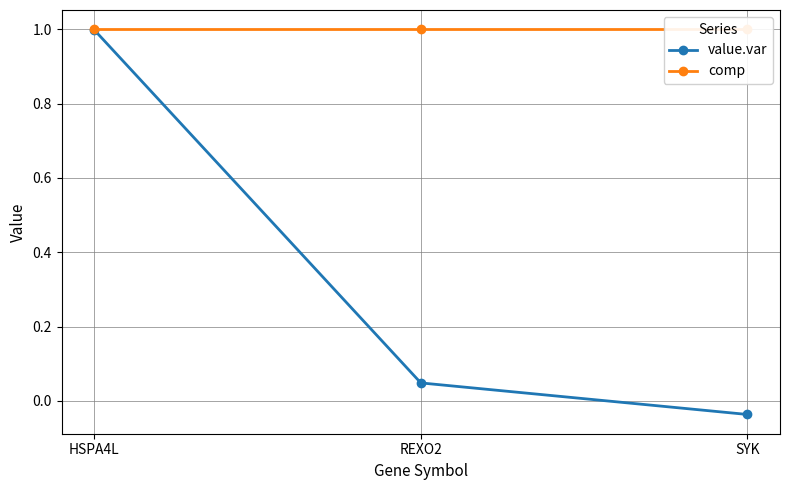

List the series in order of their overall mean, highest first.

comp, value.var